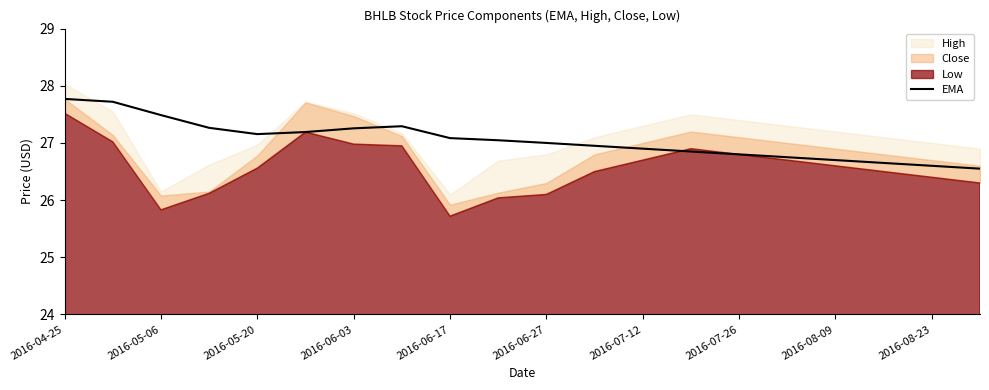

Is it true that EMA equals 40.7 at 2016-06-27?

False